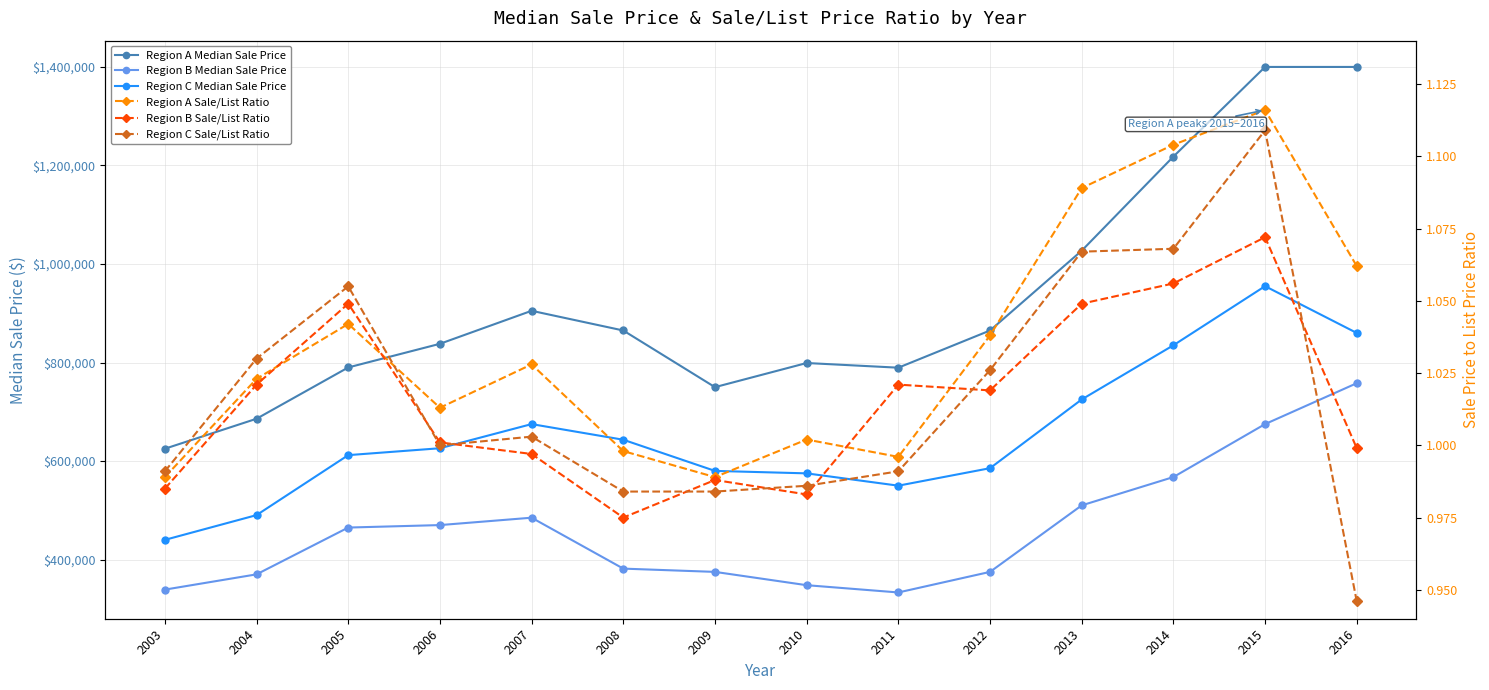

Rank the series by their maximum value, from highest to lowest.

Region A Median Sale Price, Region C Median Sale Price, Region B Median Sale Price, Region A Sale/List Ratio, Region C Sale/List Ratio, Region B Sale/List Ratio